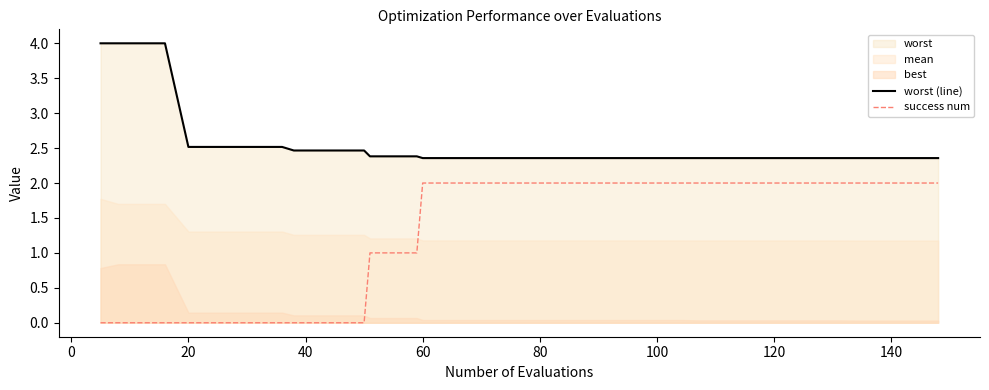

What is the minimum value for worst (line)?

2.4